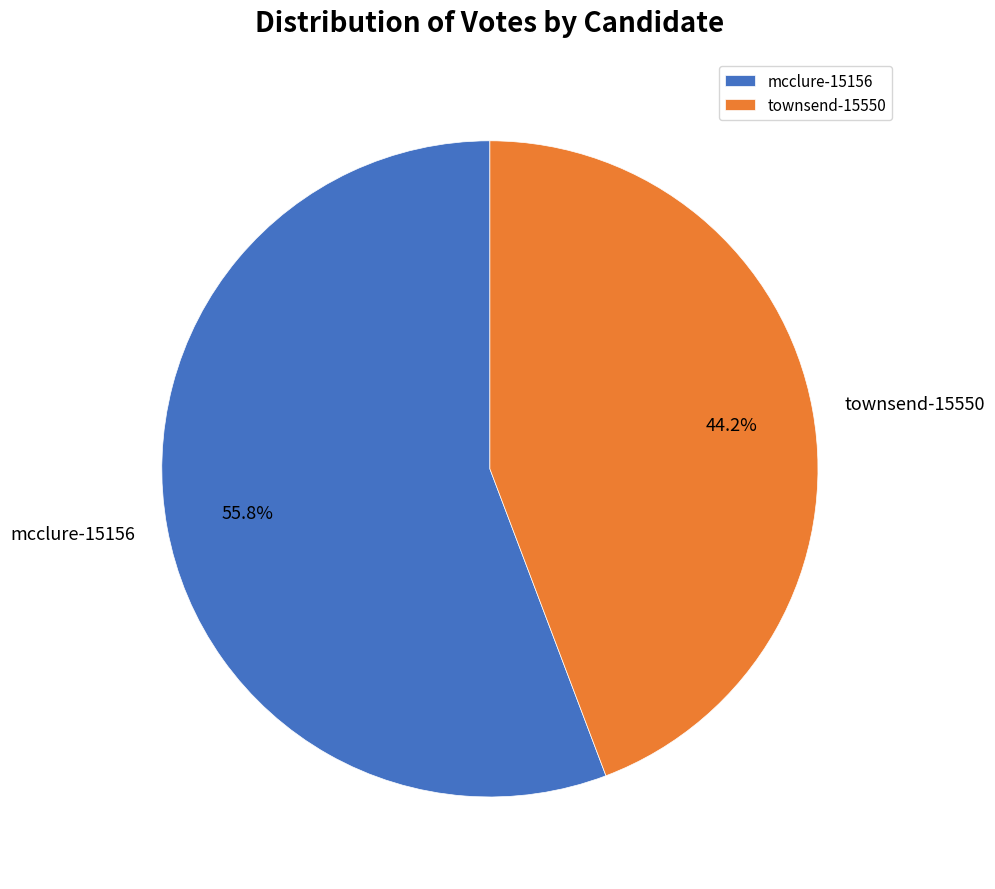

Count the number of slices in the pie.

2